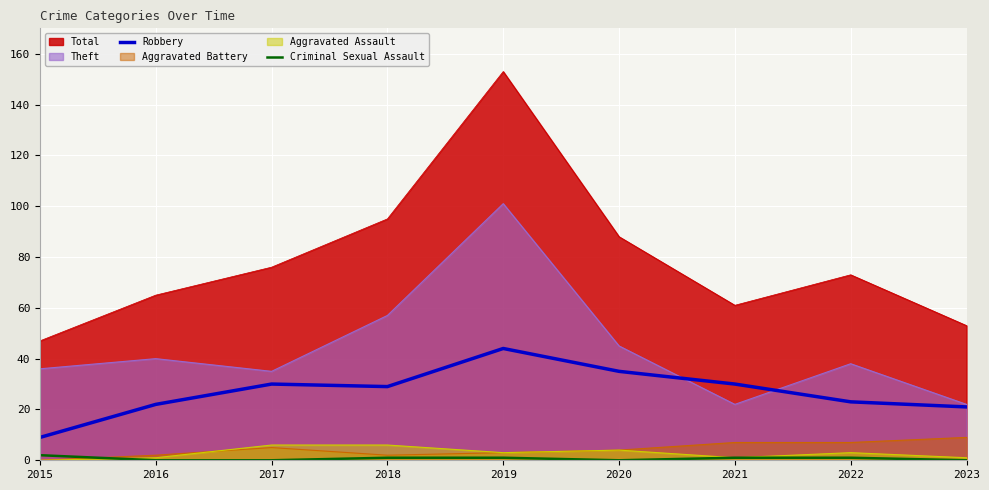

True or false: Robbery and Criminal Sexual Assault intersect in this chart.

False